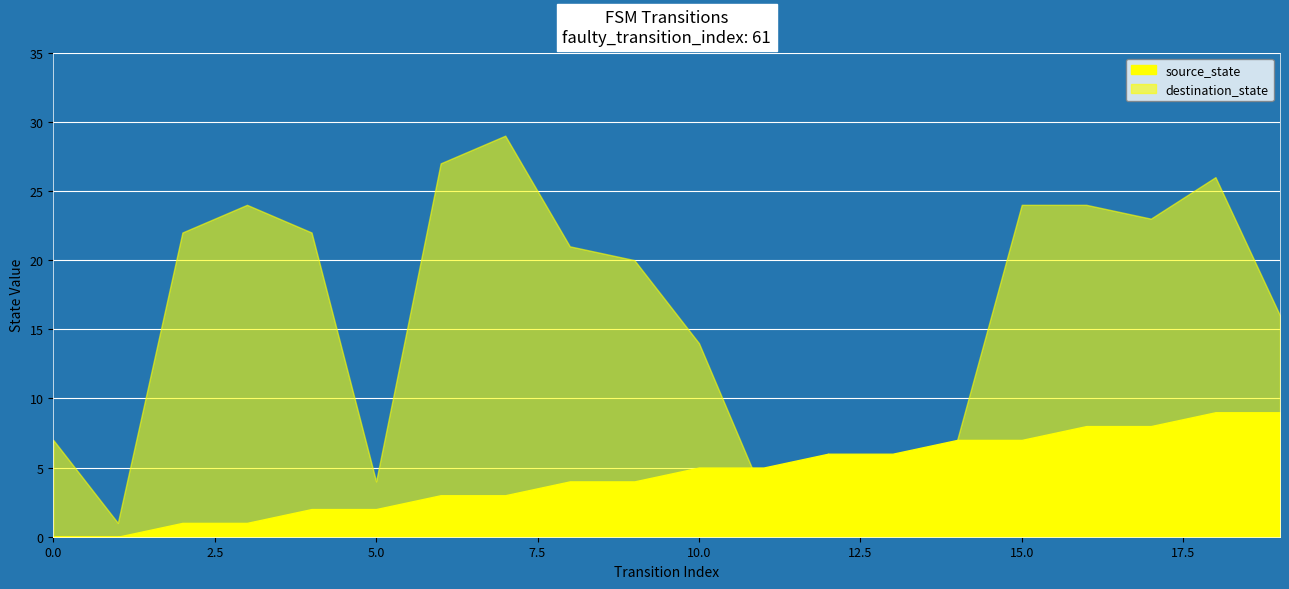

Which series ends up on top after the final intersection of destination_state and source_state?

source_state